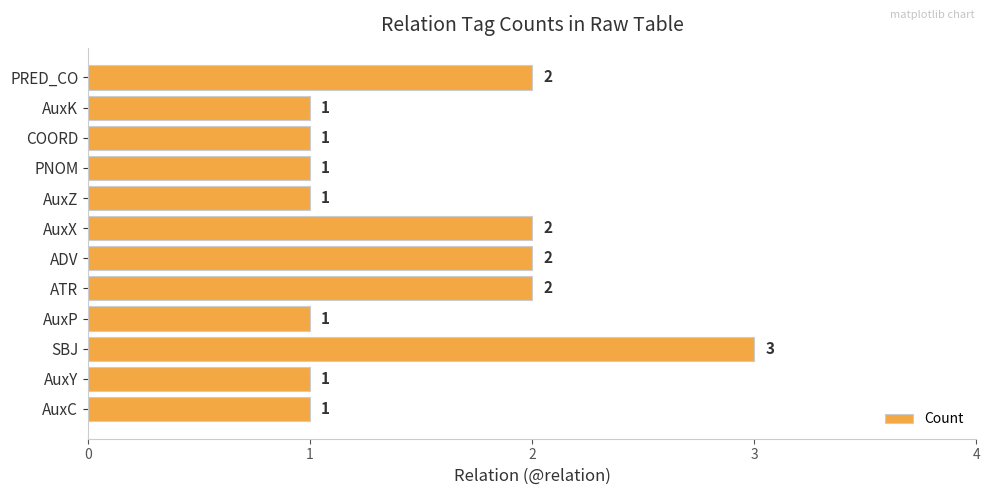

Count the values in the range 1 to 2.

11